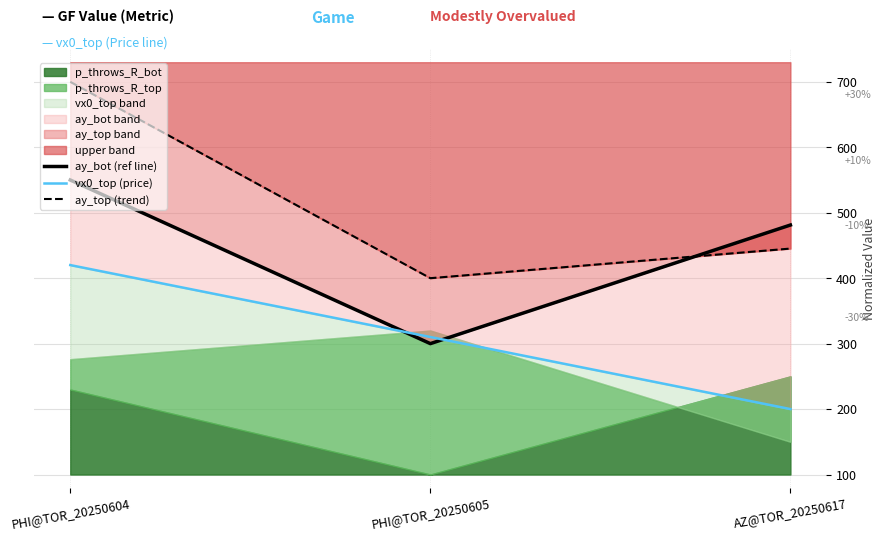

What is the difference between the ay_top (trend) values at AZ@TOR_20250617 and PHI@TOR_20250605?

45.2